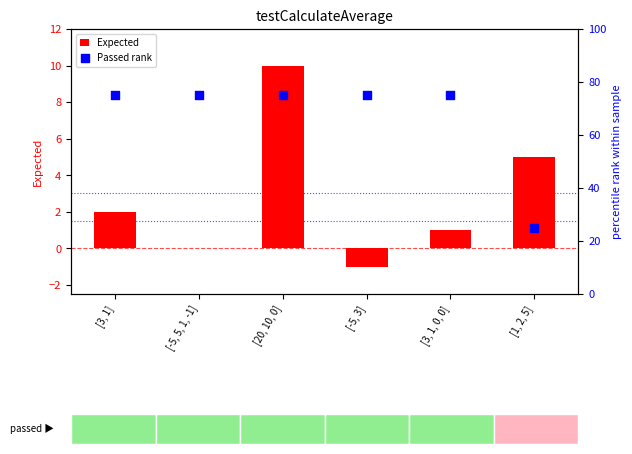

Which series contains the lowest Y value?

Expected